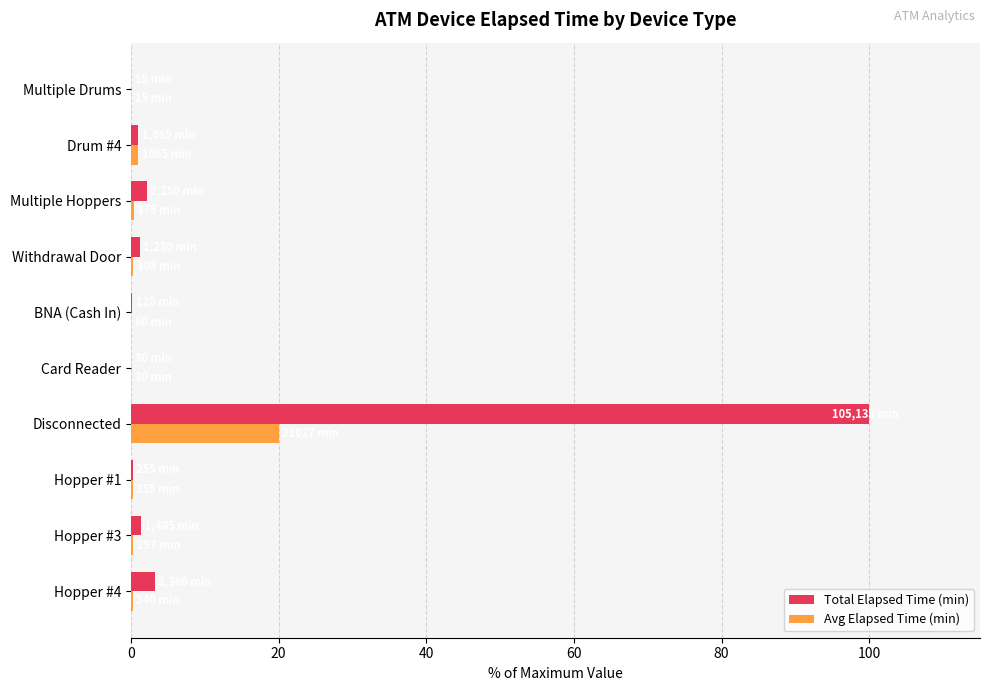

What is the maximum value shown in the chart?

100.0